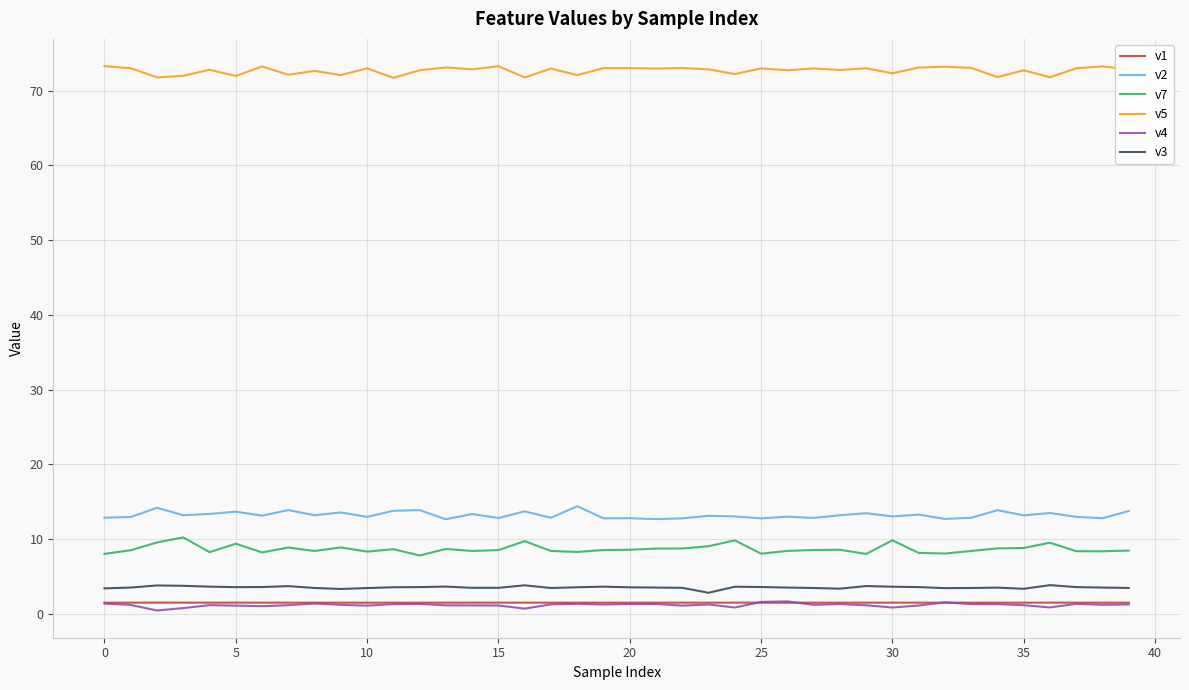

What is the difference between the maximum and minimum values in the v3 series?

1.0